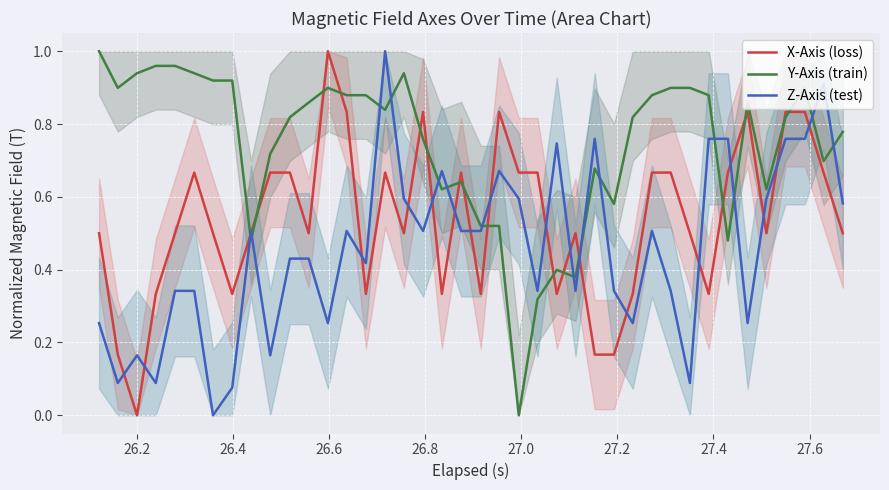

The Y-Axis (train) series shows 1.5 at 15. True or false?

False